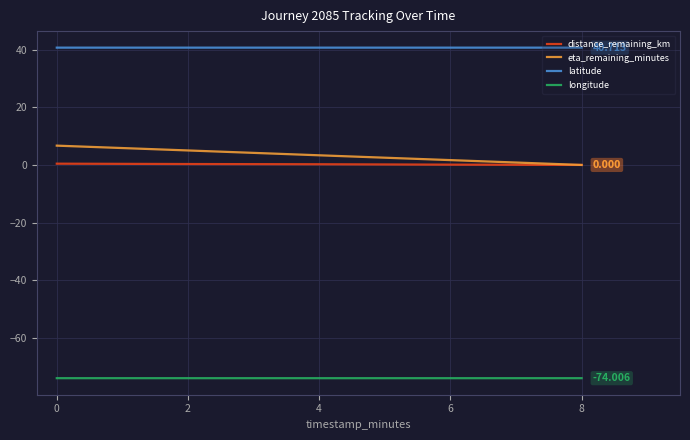

At 4, list the series in order from smallest to largest.

longitude, distance_remaining_km, eta_remaining_minutes, latitude